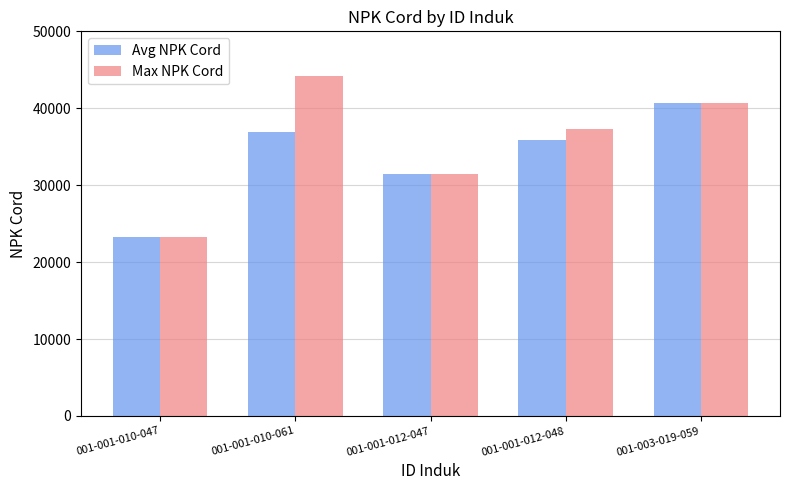

What is the total value across all series at 001-001-010-061?

81007